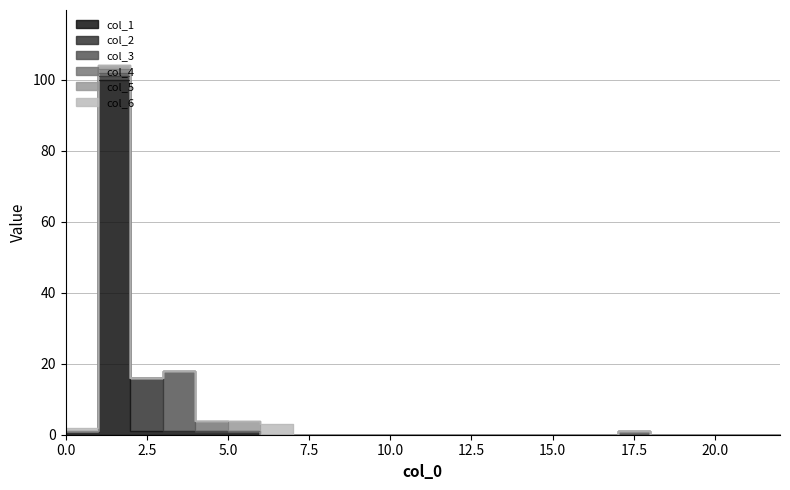

At how many categories does at least one series exceed 0?

8